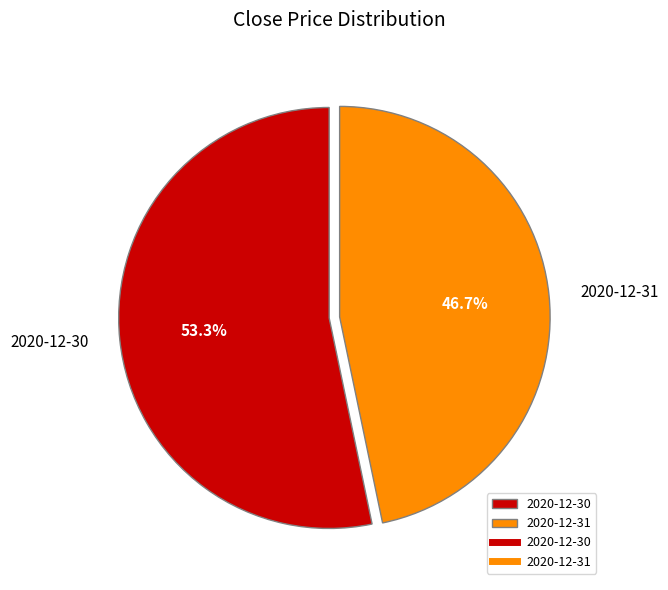

To the nearest percent, what portion does 2020-12-30 represent?

53%